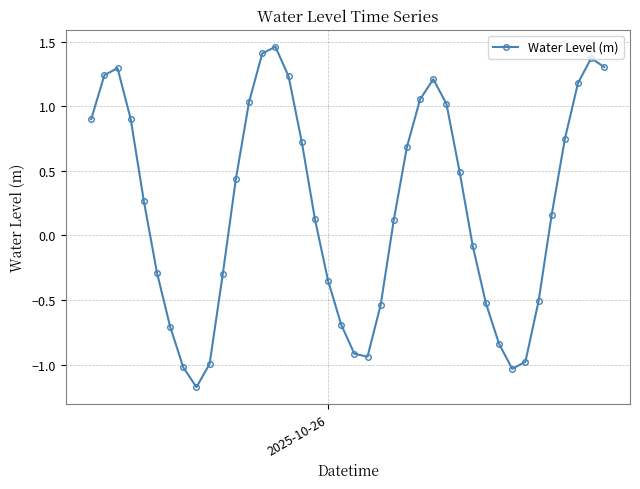

How many points are higher than both their immediate neighbors (excluding endpoints)?

4